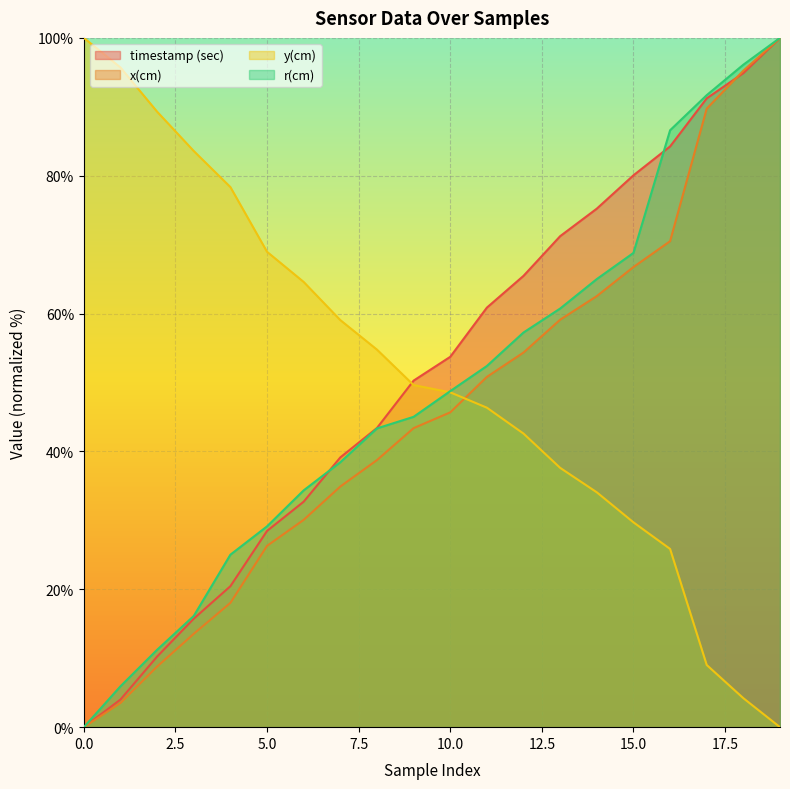

True or false: timestamp (sec) has more than 1 points higher than both neighbors.

False